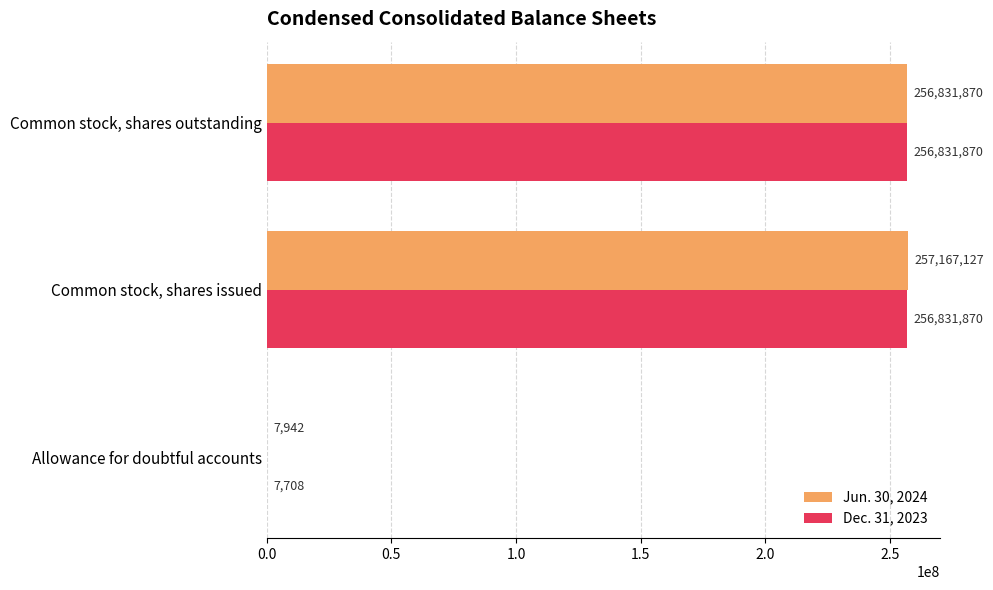

Where is Jun. 30, 2024 nearest to the value 128587534?

Common stock, shares outstanding